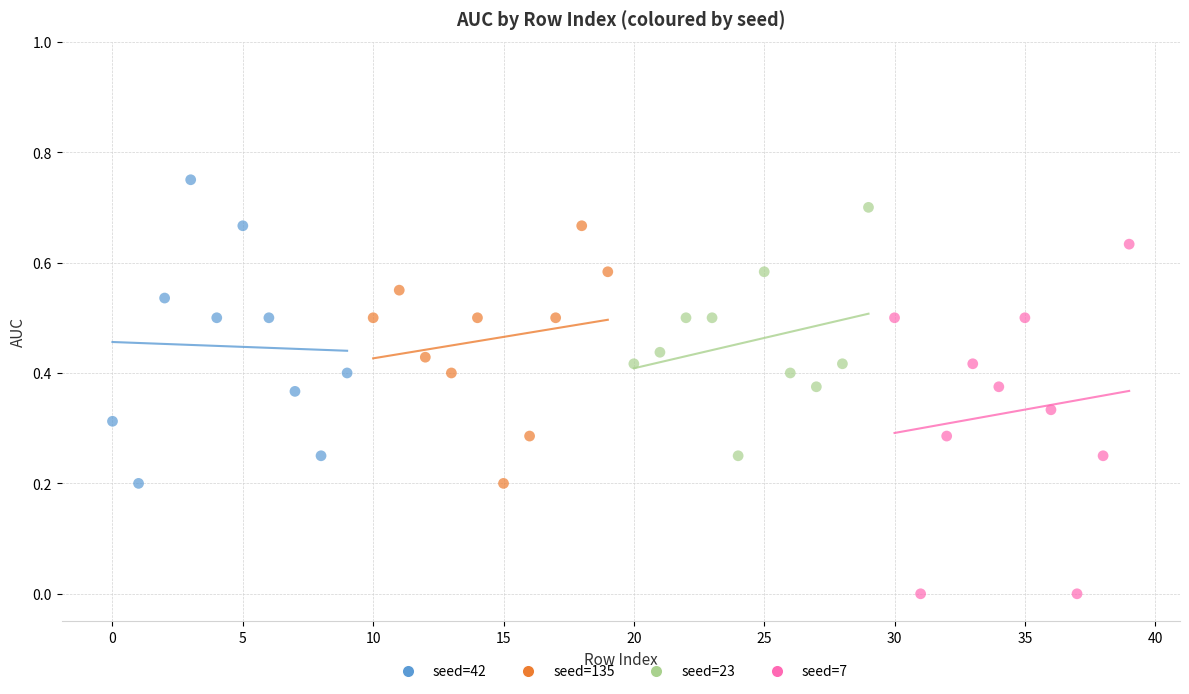

Which series reaches the minimum Y coordinate?

seed=7